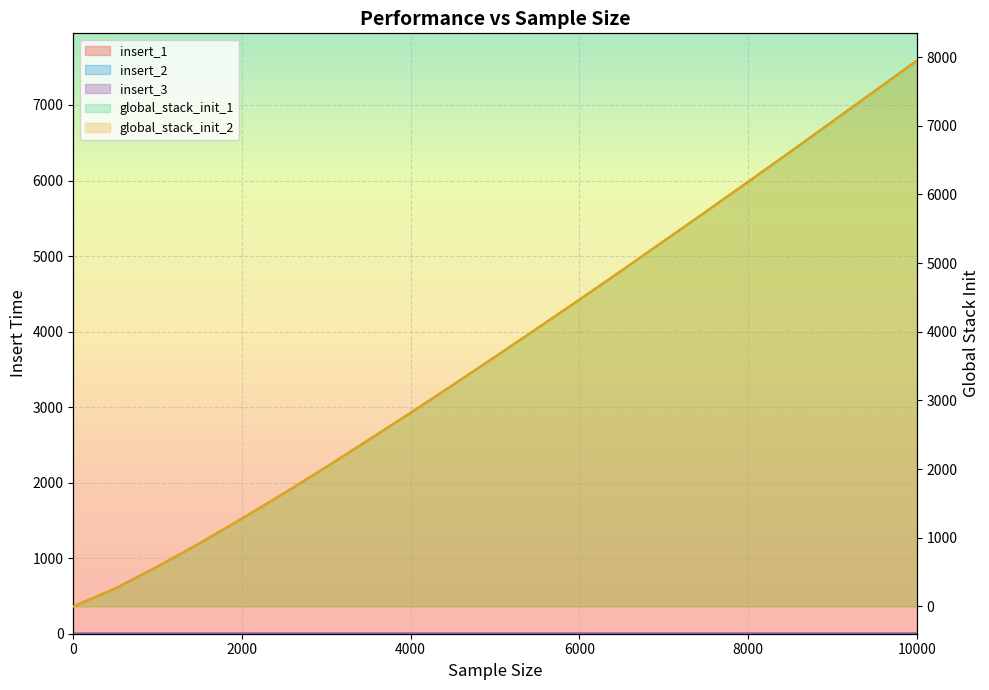

Reading left to right, what are all the values shown in this chart?

insert_1: 0.0	0.6	0.6	0.7	0.7	0.7	0.8	0.8	0.7	0.8	0.8	0.8	0.8	0.8	0.8	0.8	0.8	0.8	0.8	0.7	0.9
global_stack_init_1: 0.7	263.6	581.6	921.3	1280.6	1649.8	2032.2	2424.7	2821.3	3225.4	3635.1	4050.3	4467.7	4890.6	5320.6	5749.1	6183.4	6620.6	7062.0	7504.8	7948.5
insert_2: 0.0	0.4	0.5	0.6	0.6	0.6	0.6	0.6	0.6	0.6	0.7	0.7	0.7	0.7	0.7	0.7	0.7	0.7	0.7	0.6	0.7
global_stack_init_2: 0.7	263.6	581.6	921.3	1280.6	1649.8	2032.2	2424.7	2821.3	3225.4	3635.1	4050.3	4467.7	4890.6	5320.6	5749.1	6183.4	6620.6	7062.0	7504.8	7948.5
insert_3: 0.0	0.4	0.5	0.6	0.6	0.6	0.6	0.6	0.6	0.6	0.7	0.7	0.7	0.7	0.7	0.7	0.7	0.7	0.7	0.6	0.7